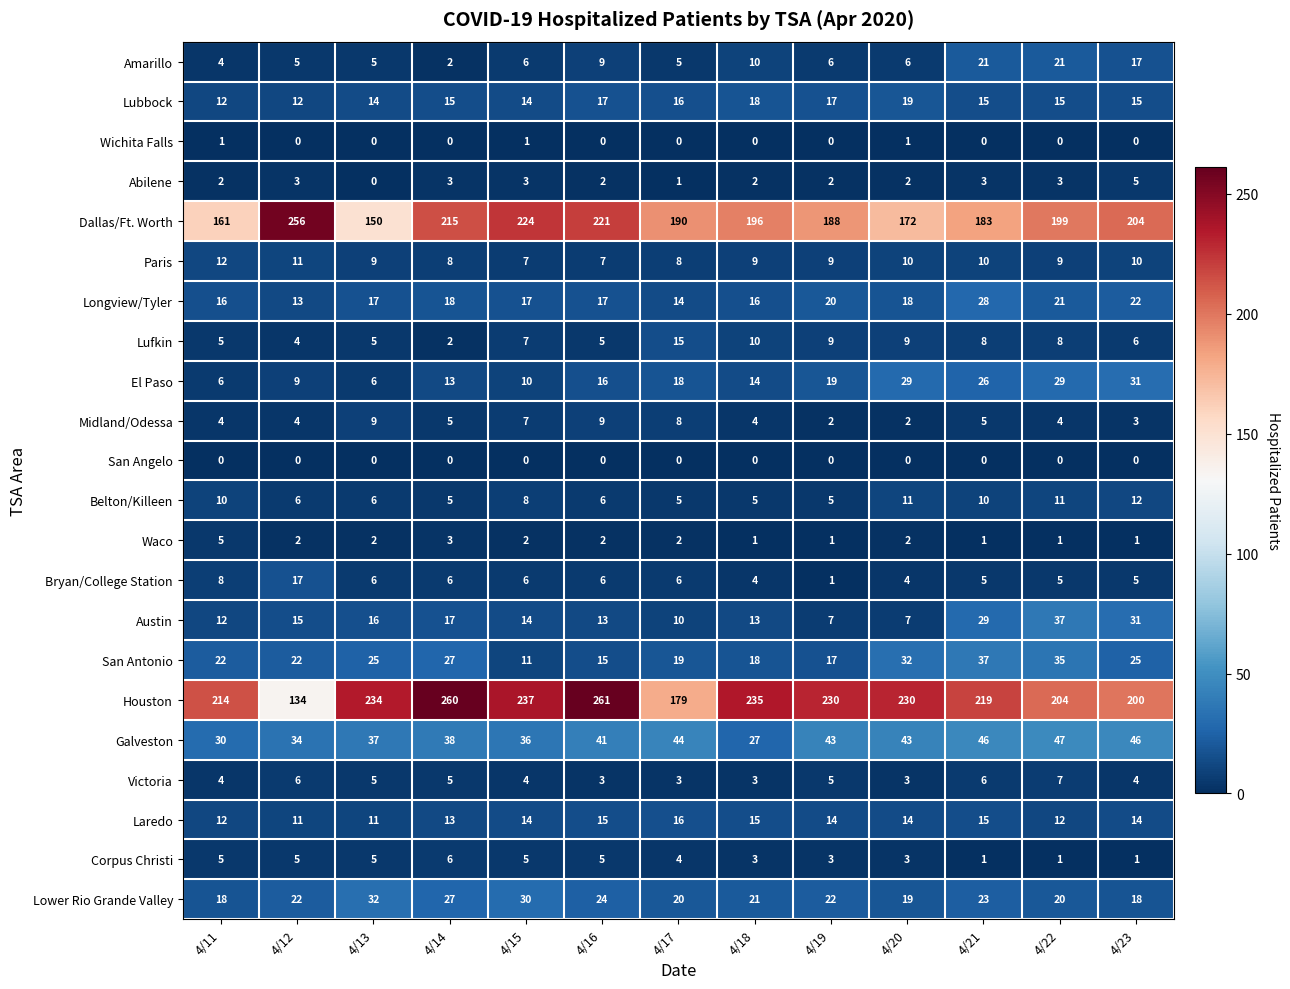

What is the approximate value of Houston at 4/12, to the nearest 50?

150